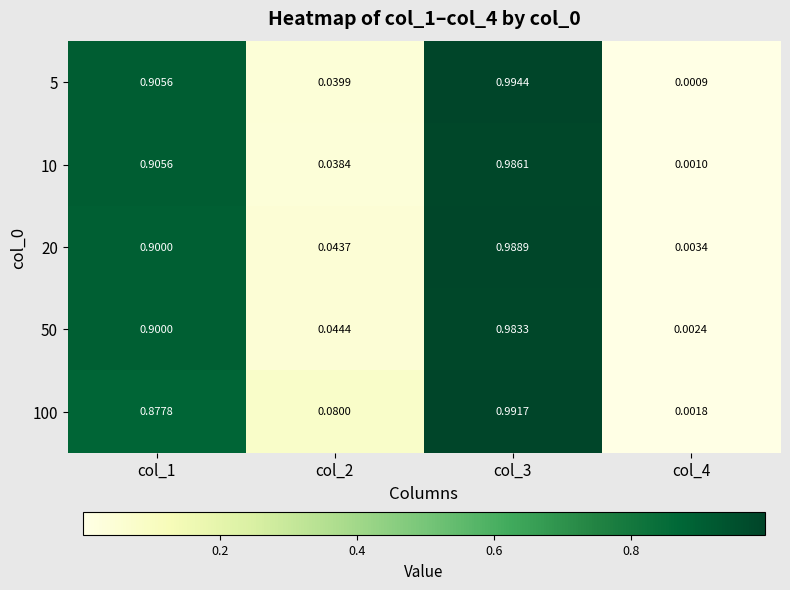

Is the value of 5 at col_2 greater than the value of 50 at col_1?

No